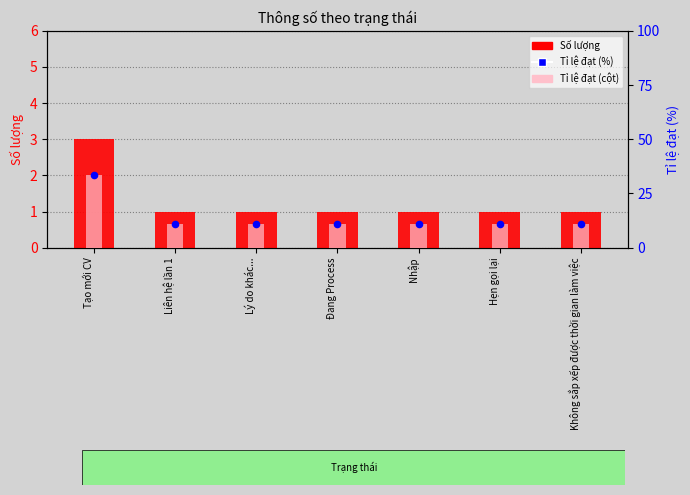

Which series contains the highest Y value?

Tỉ lệ đạt